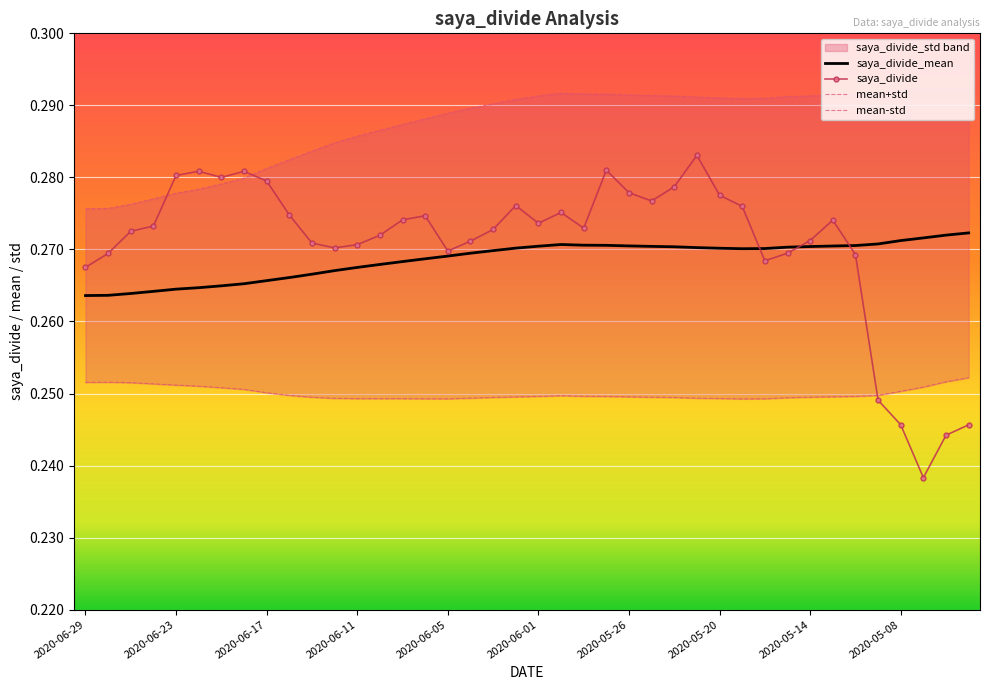

How many saya_divide_mean values are between 0 and 1?

40